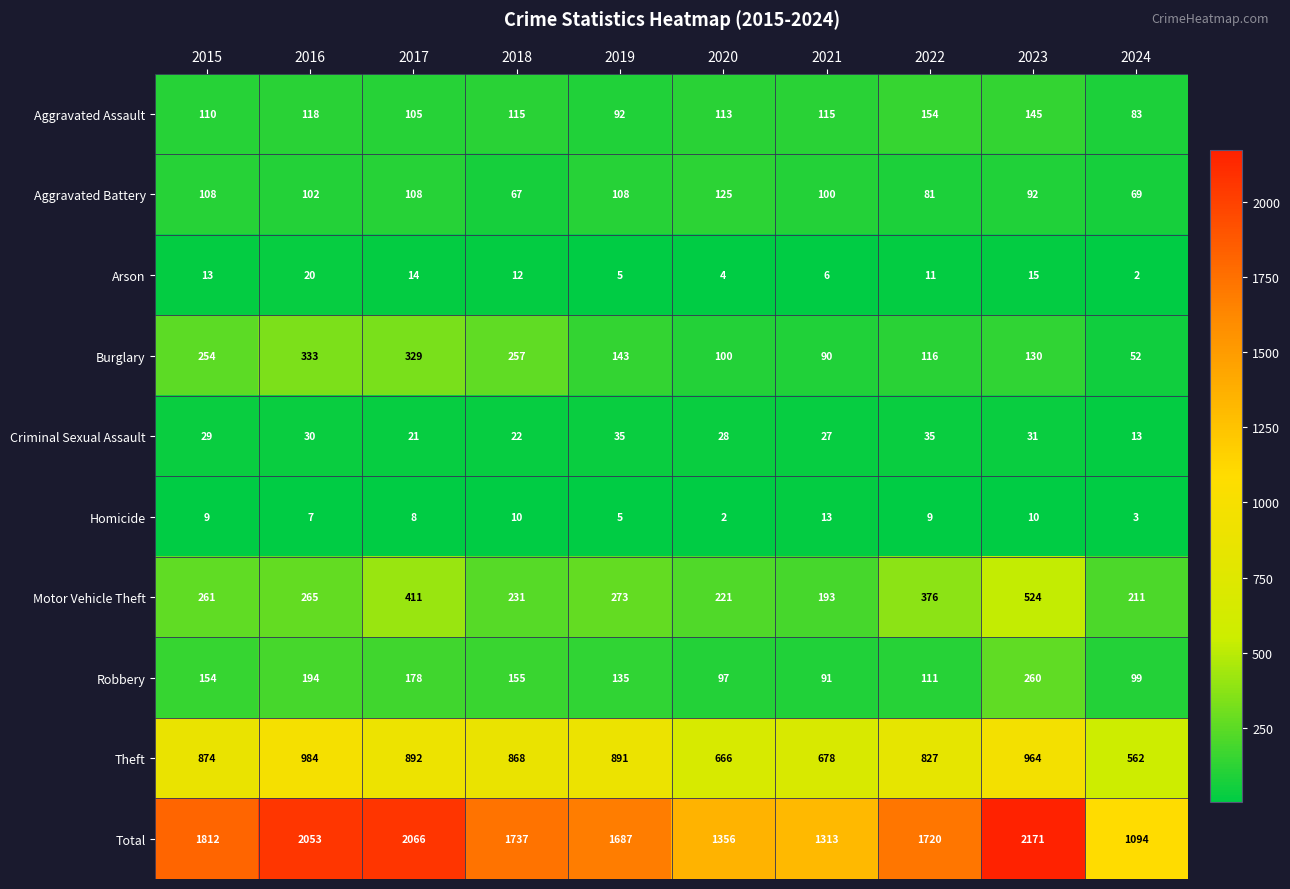

What is the sum of all Criminal Sexual Assault values?

271